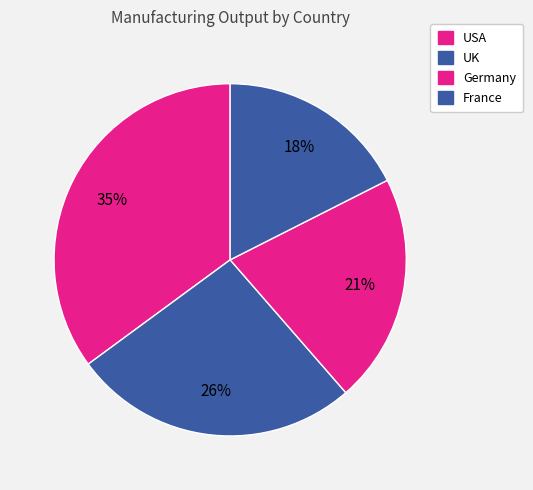

Count the number of slices in the pie.

4